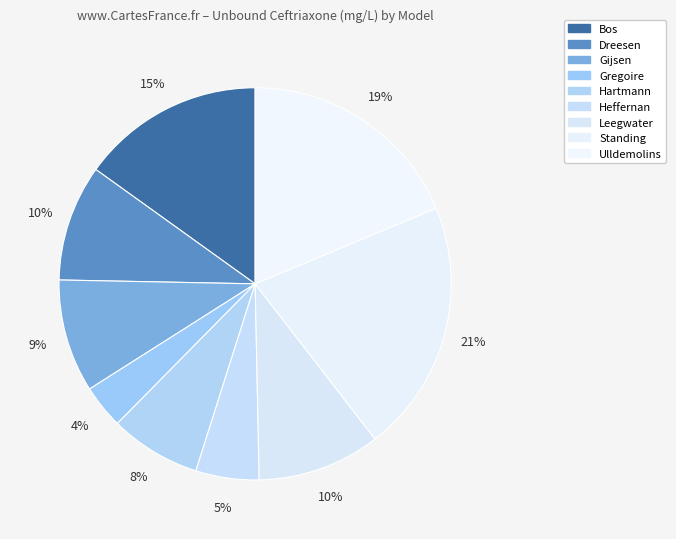

How much of the chart is everything except Gregoire?

96.4%